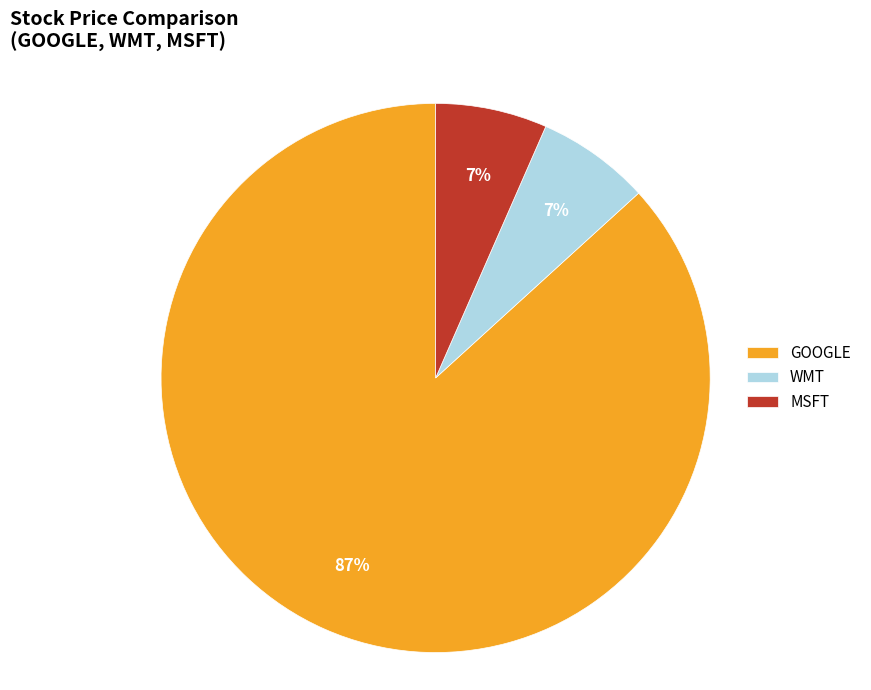

Is the sum of GOOGLE and MSFT greater than half?

Yes